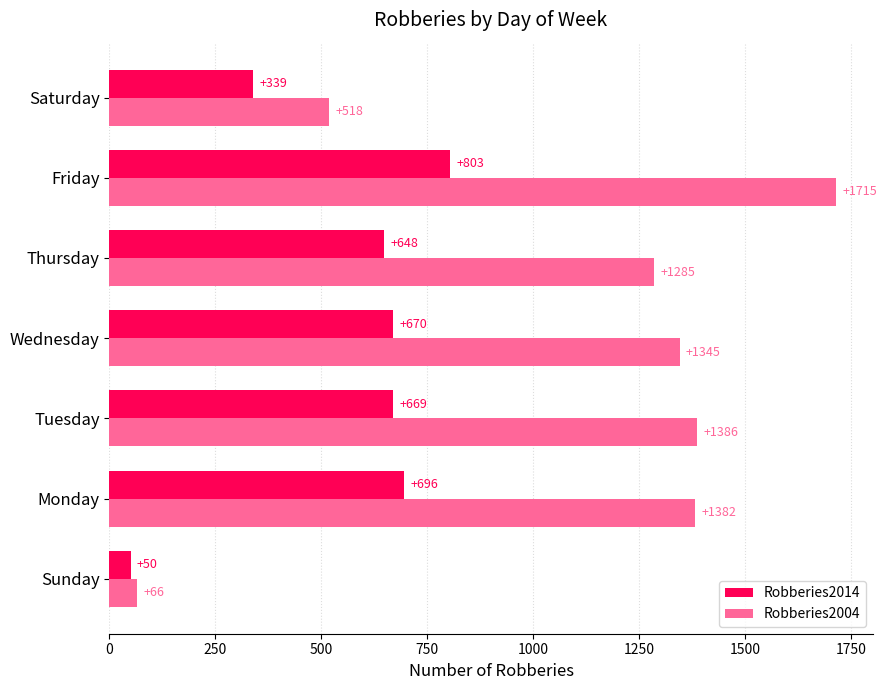

Which series has the largest total across all categories?

Robberies2004